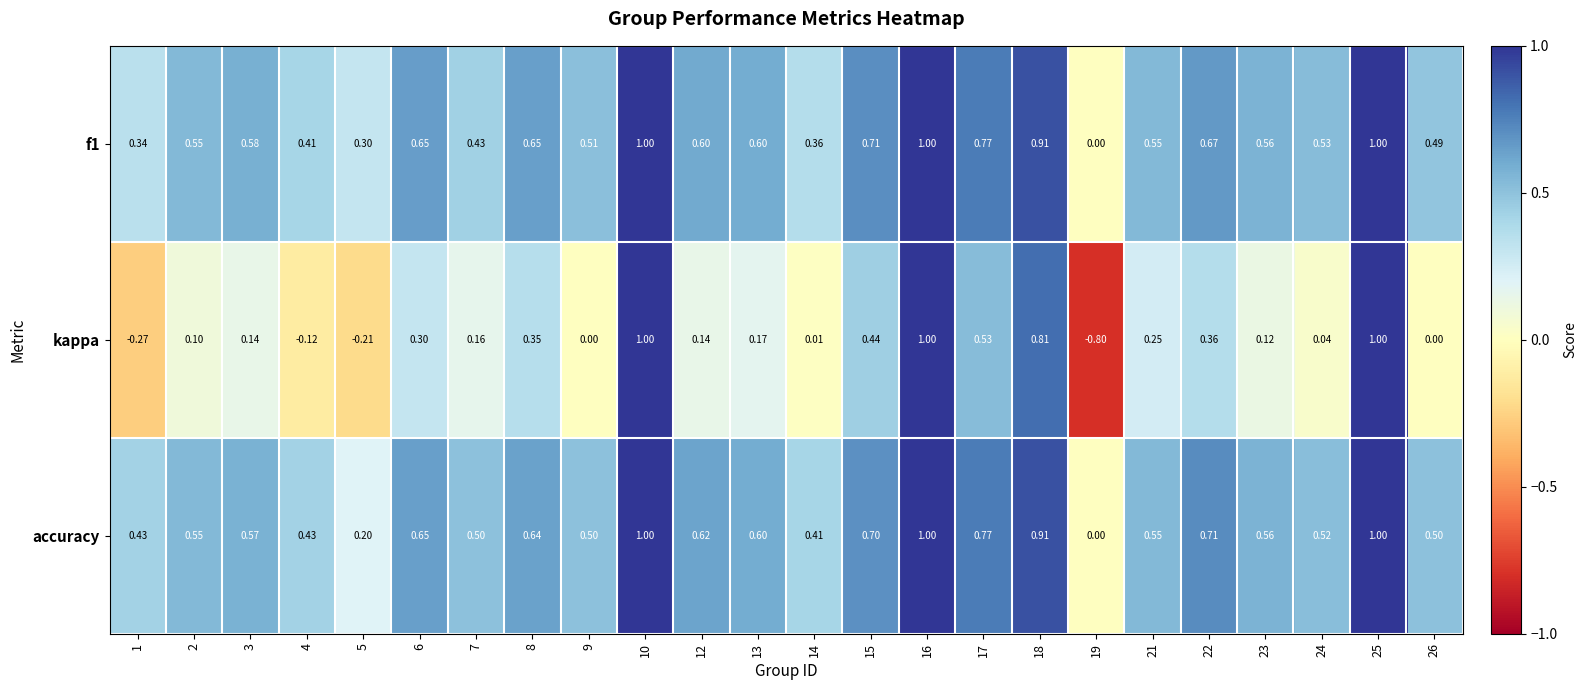

Is the value of kappa at 22 greater than the value of accuracy at 6?

No